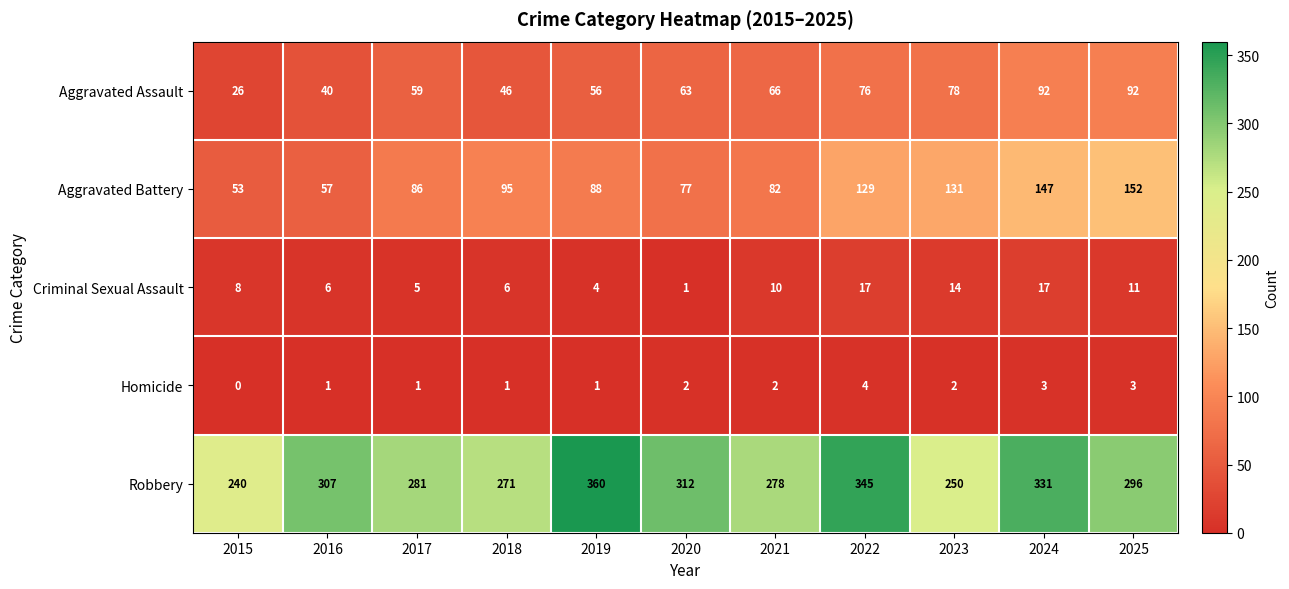

How many Homicide values are between 1 and 3?

9